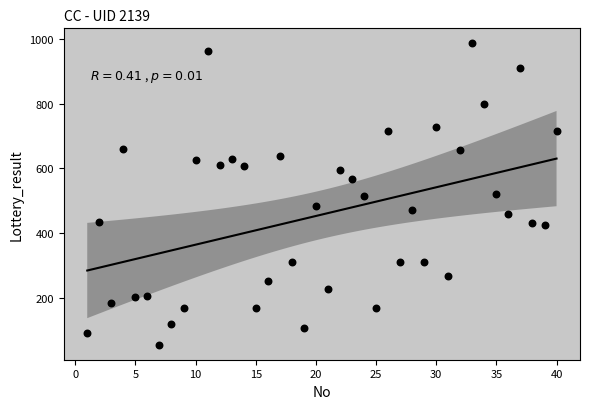

What is the range of X values (max minus min)?

39